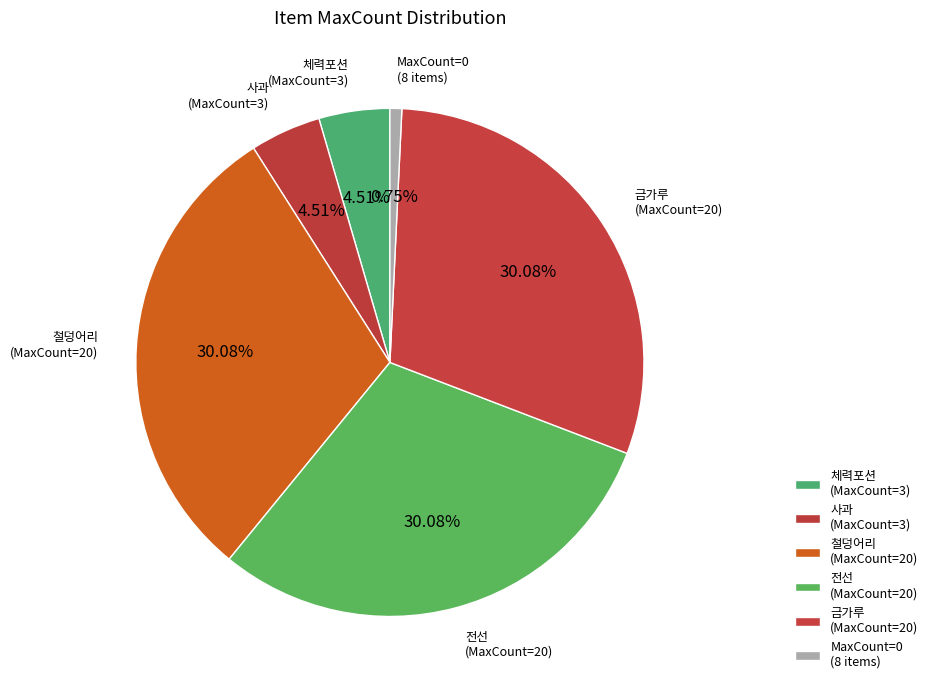

What is the ratio of the value at 금가루 (MaxCount=20) to the value at 체력포션 (MaxCount=3)?

6.7